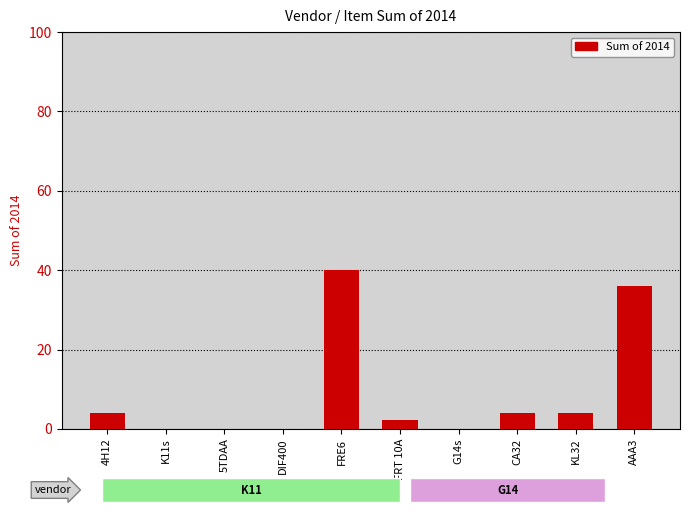

What is the change in value from G14s to CA32?

+4.0